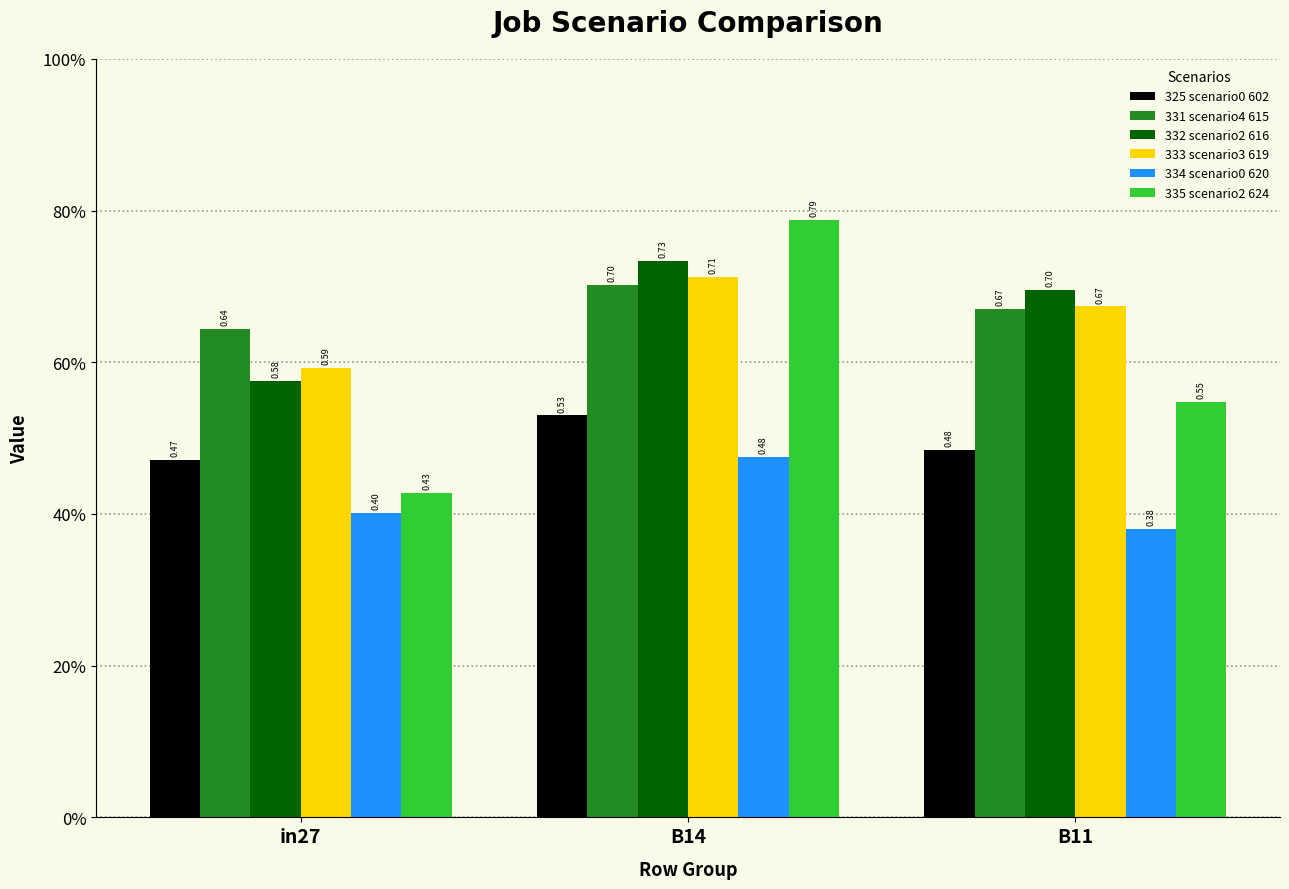

Which has a higher value, B11 or B14?

B14